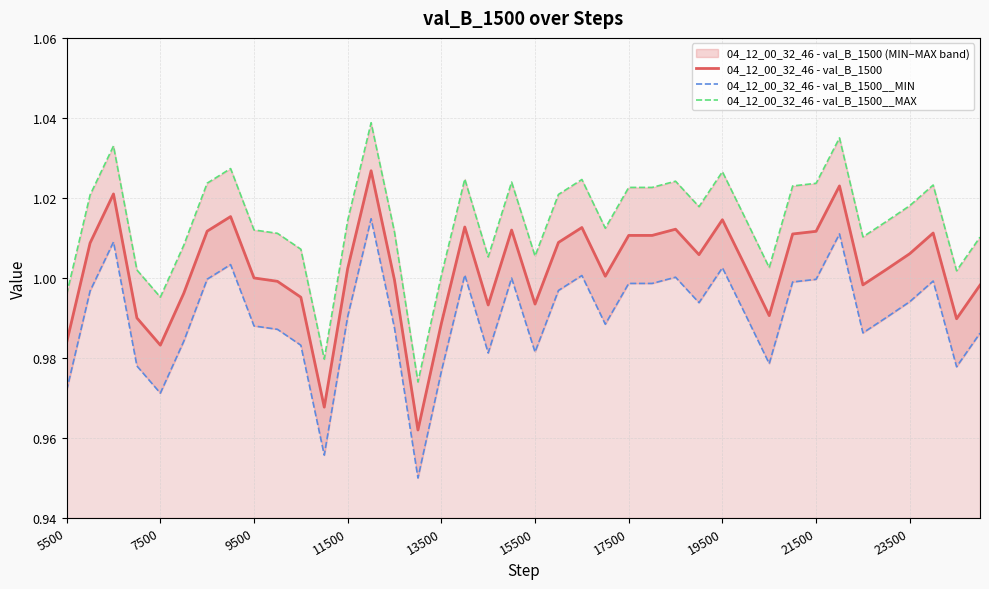

The value of 04_12_00_32_46 - val_B_1500 at 15500 is 1.5. True or false?

False